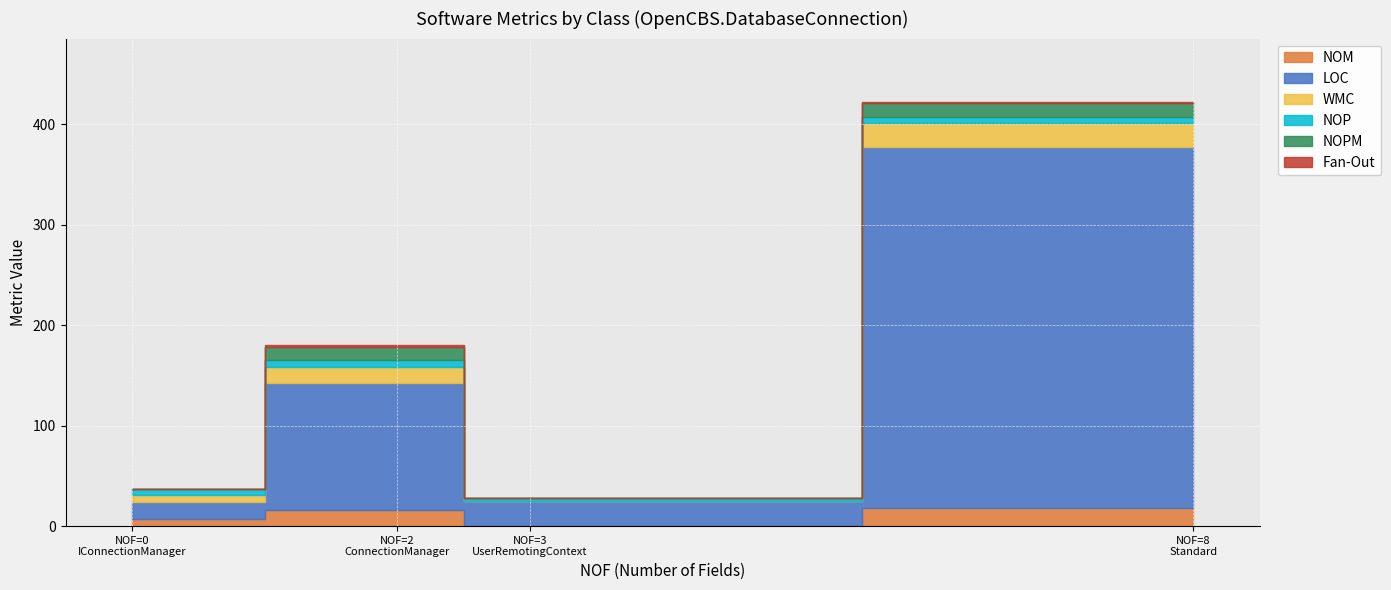

Which series has the widest spread of values?

LOC